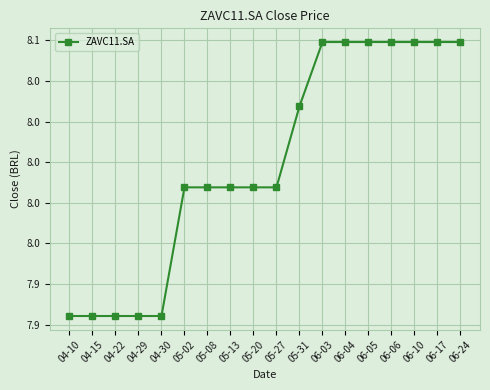

What value does the data have at 06-05?

8.1